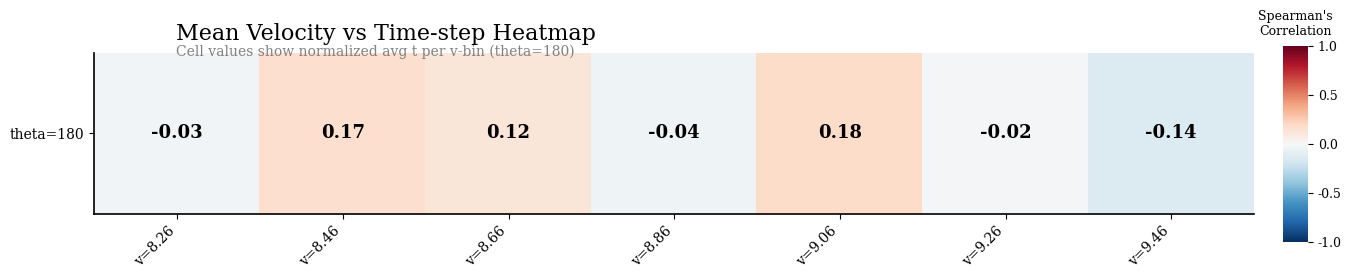

What is the minimum value shown in the chart?

-0.1